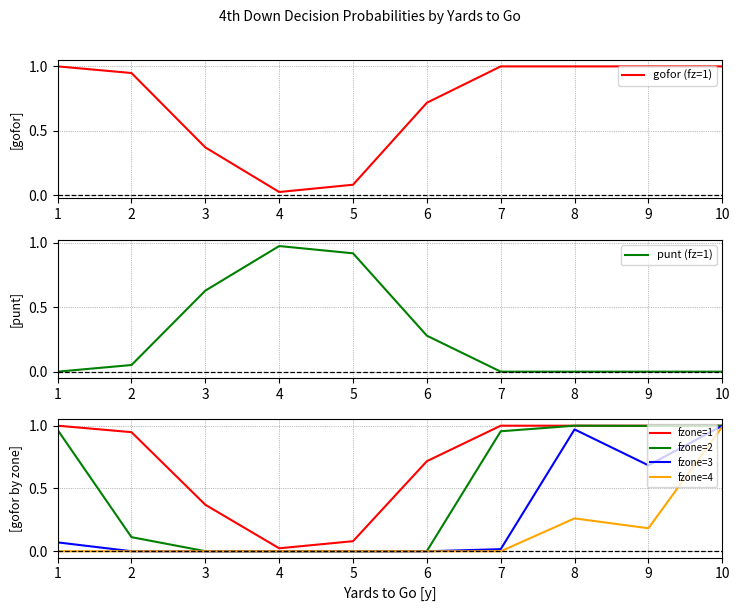

What is the highest value of the punt (fz=1) series?

1.0